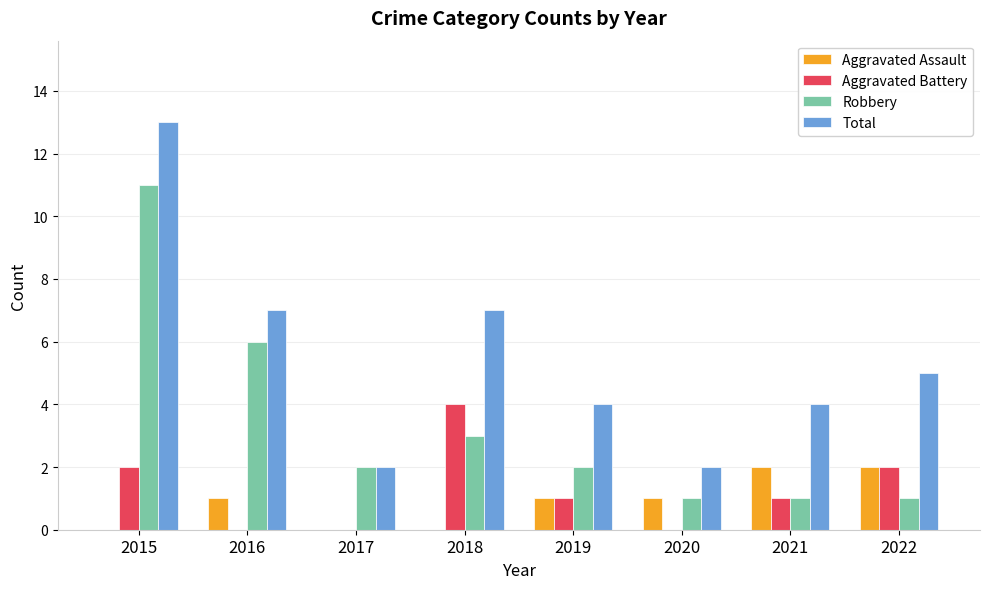

What is the greatest value displayed?

13